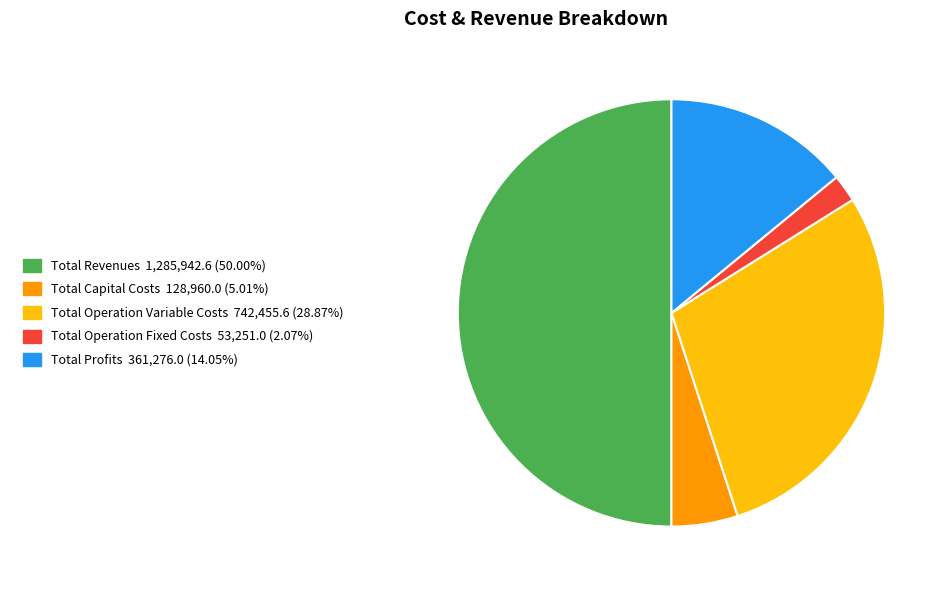

Which has a higher value, Total Revenues or Total Operation Variable Costs?

Total Revenues